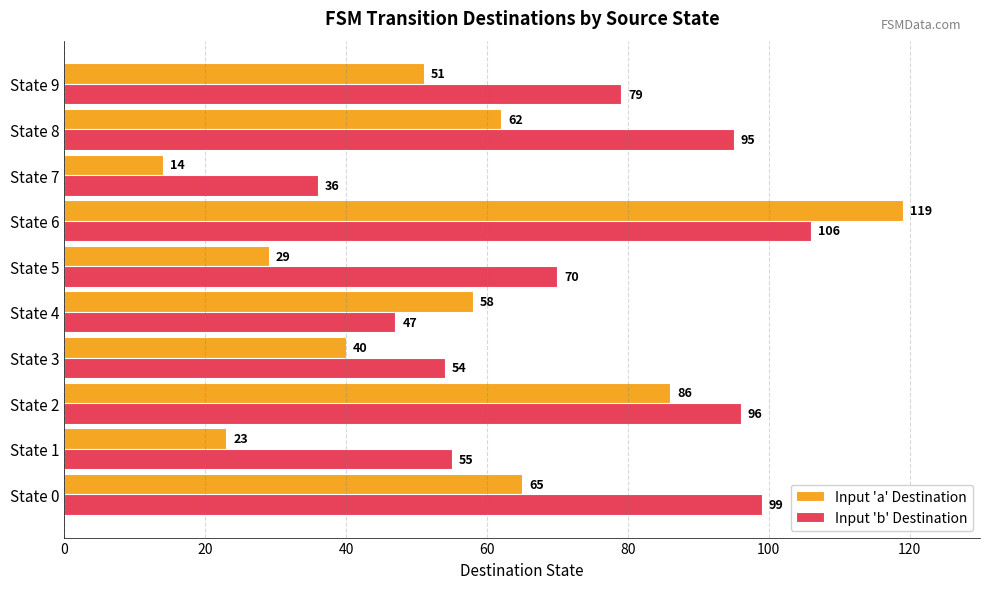

Which label corresponds to the largest value in the chart?

State 6